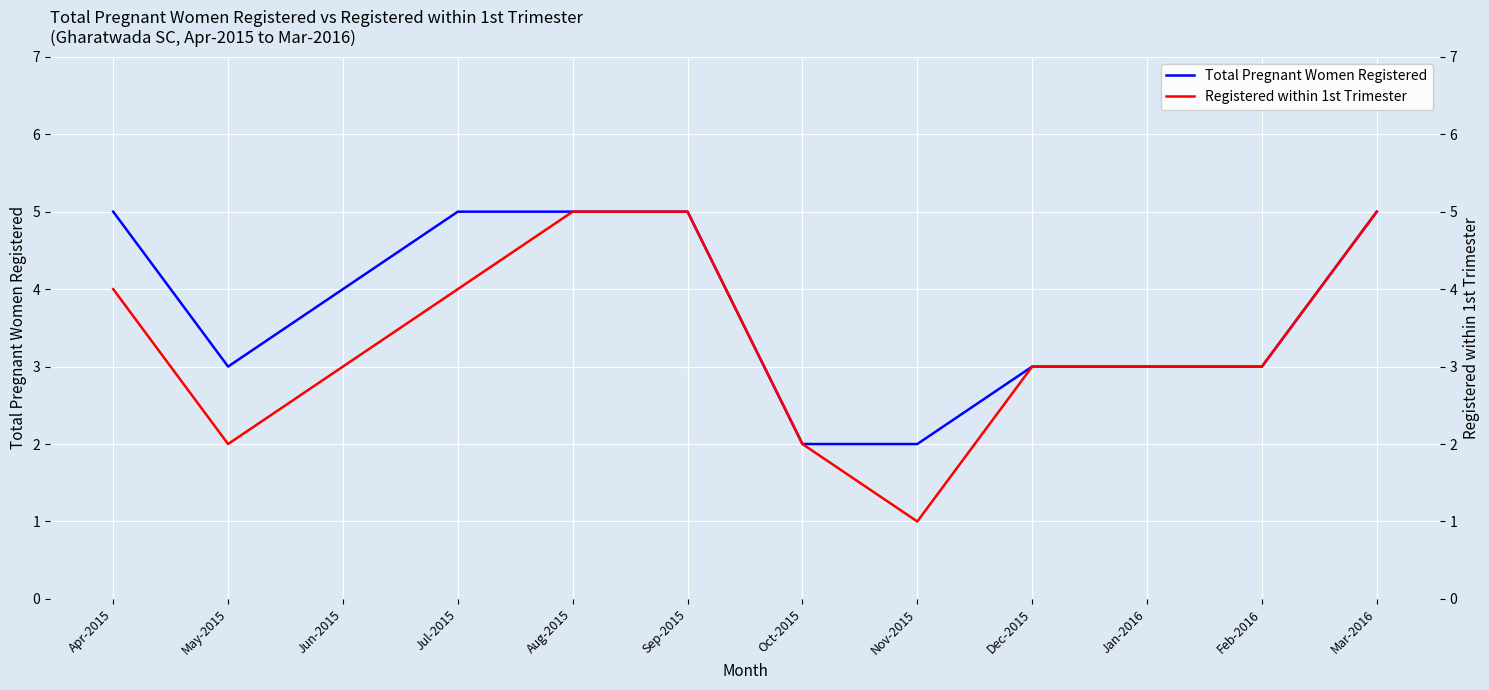

Between Jan-2016 and Mar-2016, which series saw the biggest shift?

Total Pregnant Women Registered